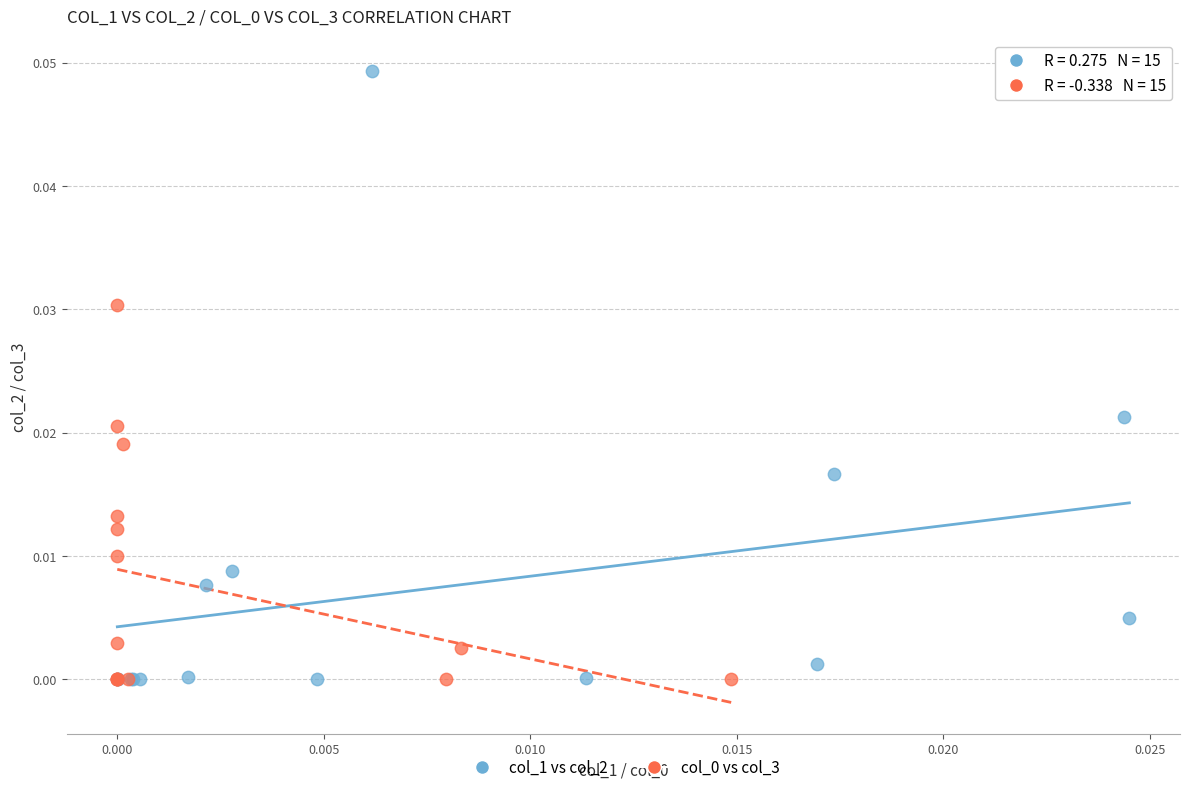

Which series has the largest Y range (max minus min)?

col_1 vs col_2